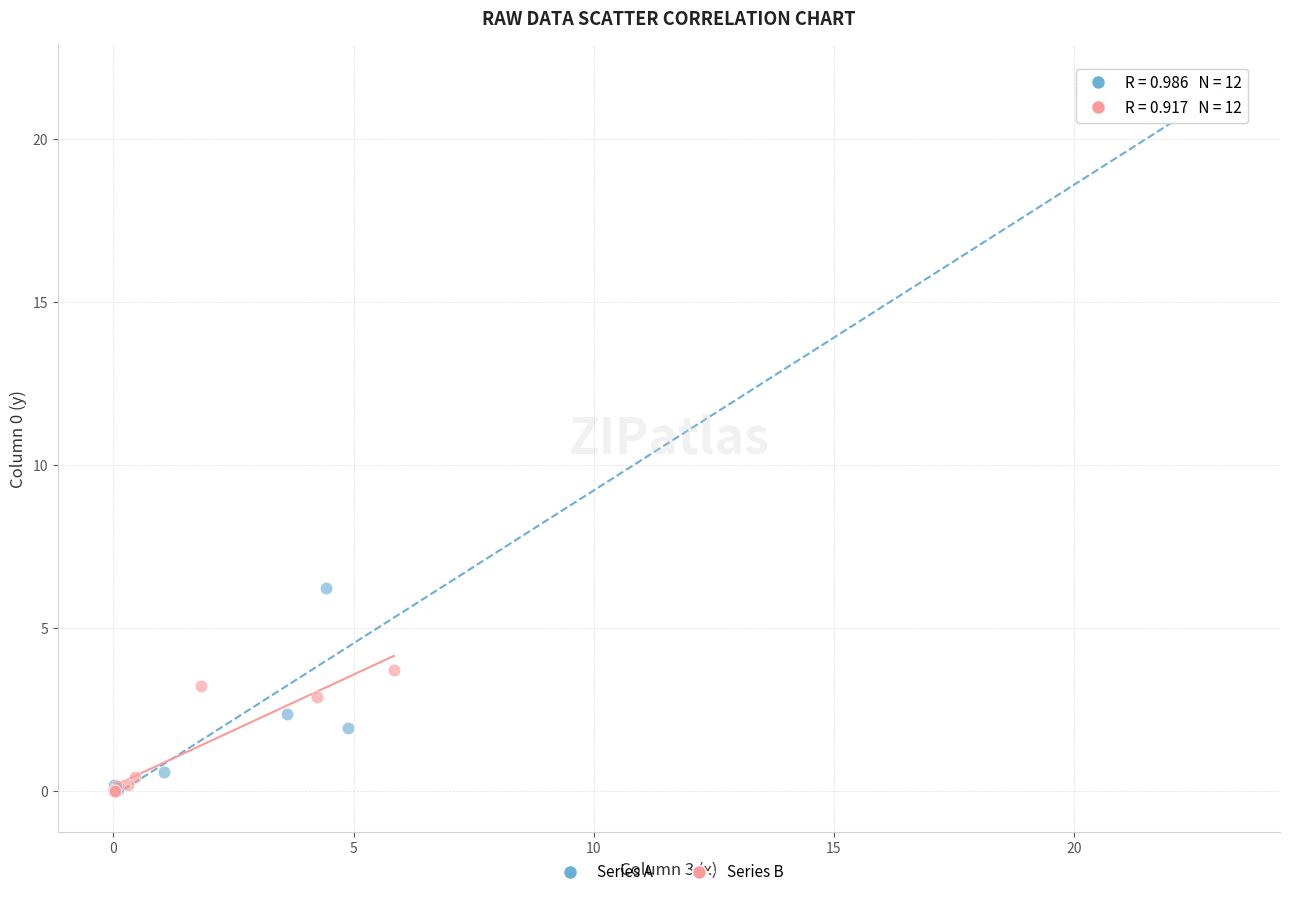

Which series reaches the maximum Y coordinate?

Series A